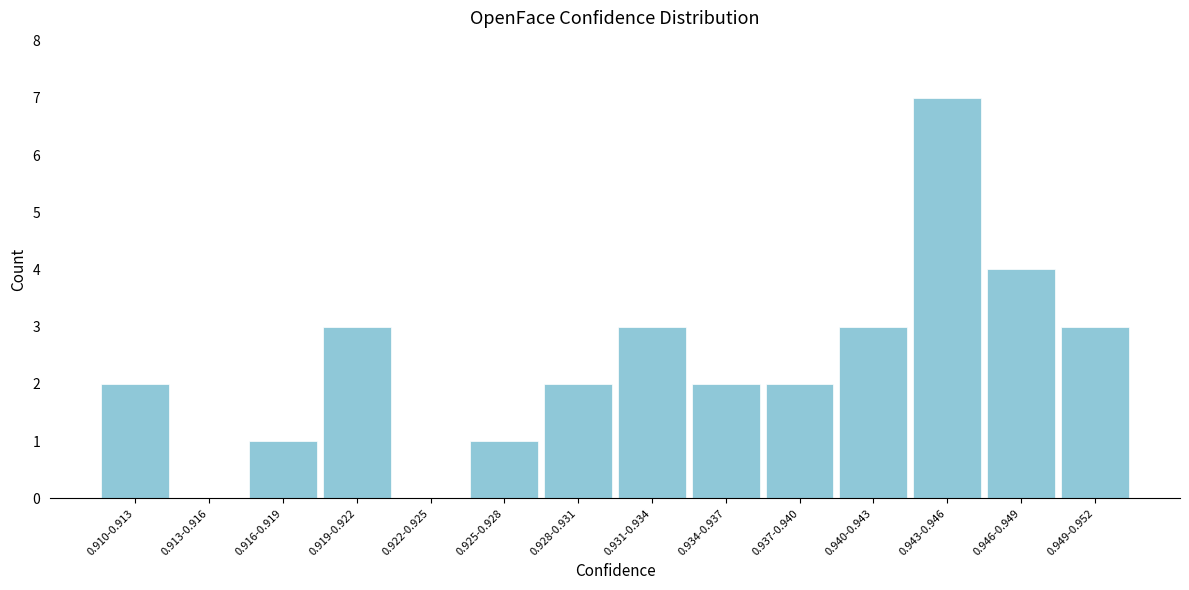

Reading left to right, what are all the values shown in this chart?

0.910-0.913=2	0.913-0.916=0	0.916-0.919=1	0.919-0.922=3	0.922-0.925=0	0.925-0.928=1	0.928-0.931=2	0.931-0.934=3	0.934-0.937=2	0.937-0.940=2	0.940-0.943=3	0.943-0.946=7	0.946-0.949=4	0.949-0.952=3